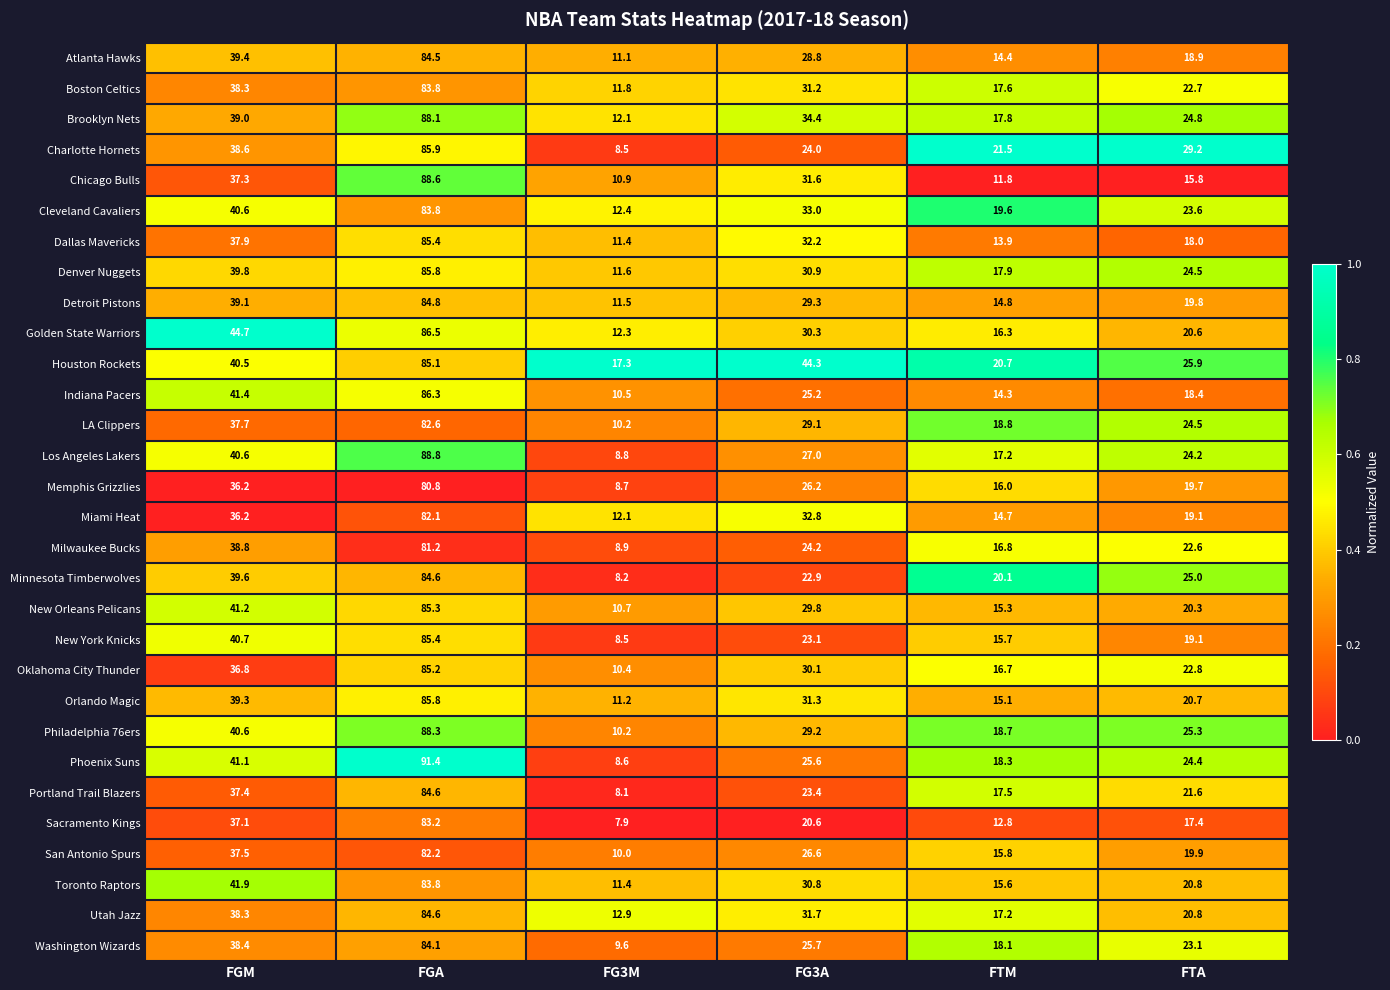

At which category is the sum across all series the highest?

FGA